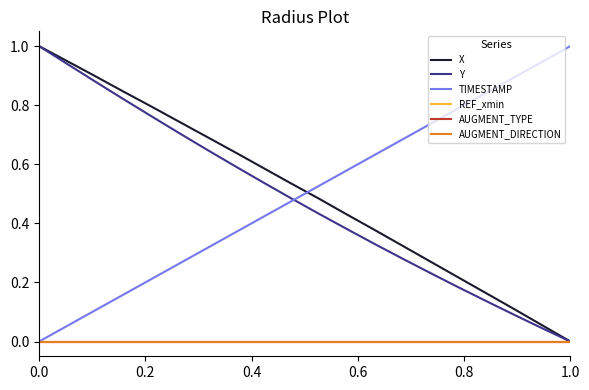

Does the chart display data point markers on the line(s)?

No